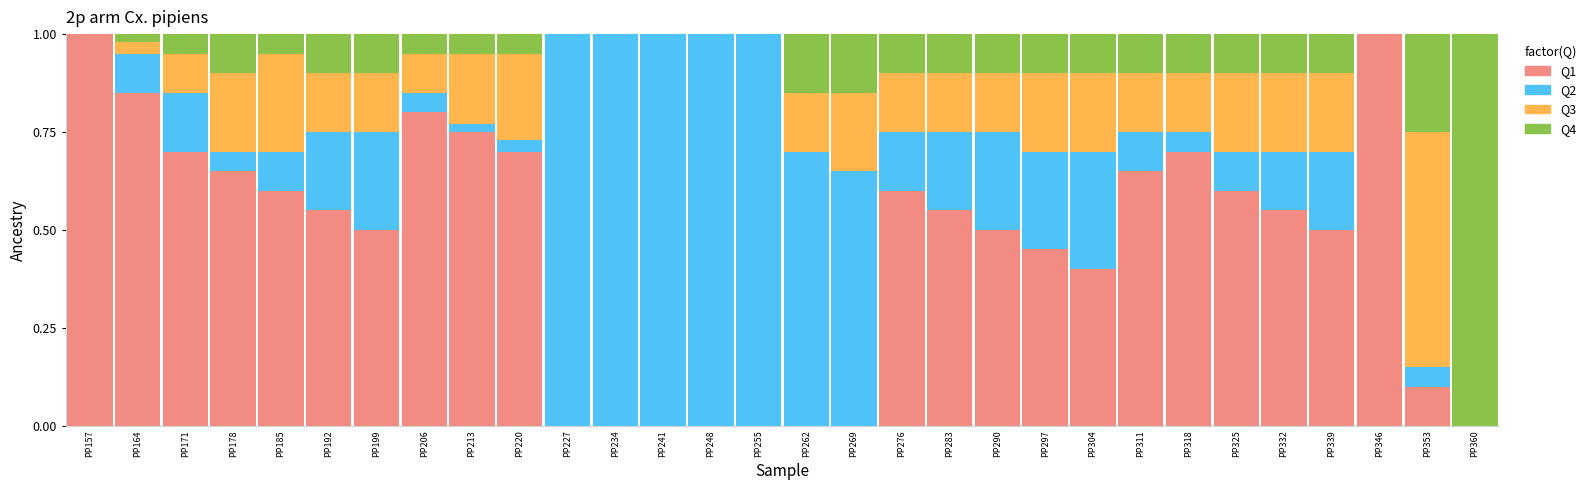

The value of Q1 at PP213 is 0.8. True or false?

True